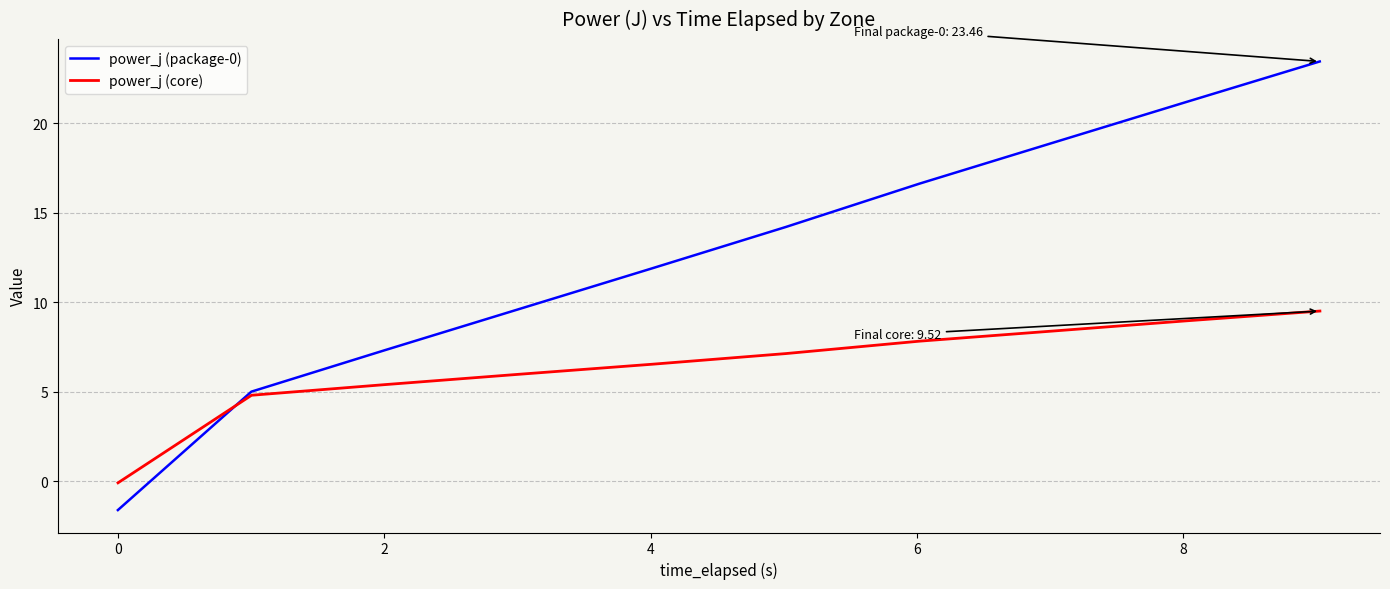

What is the maximum value for power_j (package-0)?

23.5